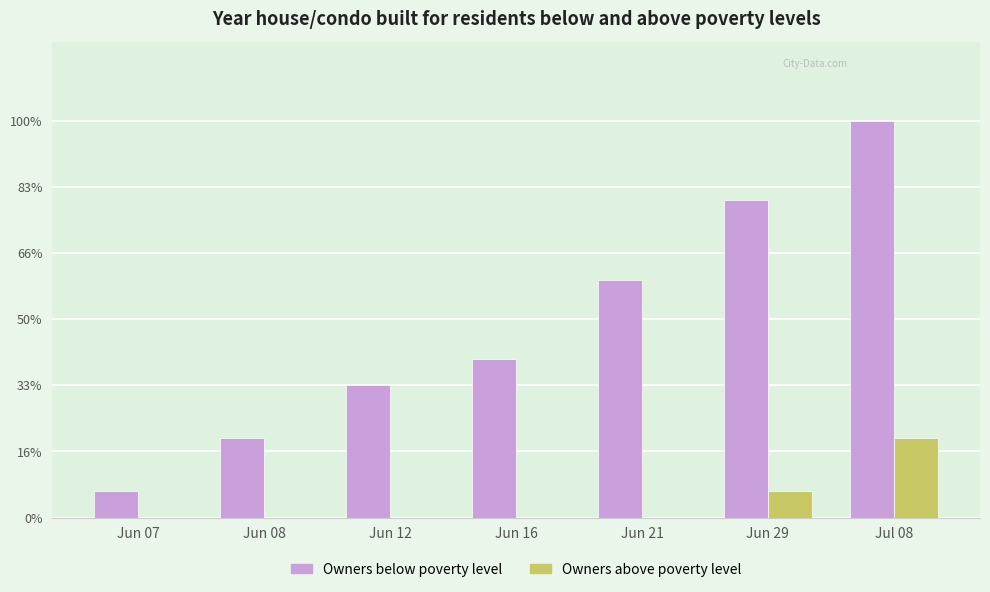

Reading right to left, transcribe all the data shown in this chart.

Owners below poverty level: Jul 08=15	Jun 29=12	Jun 21=9	Jun 16=6	Jun 12=5	Jun 08=3	Jun 07=1
Owners above poverty level: Jul 08=3	Jun 29=1	Jun 21=0	Jun 16=0	Jun 12=0	Jun 08=0	Jun 07=0